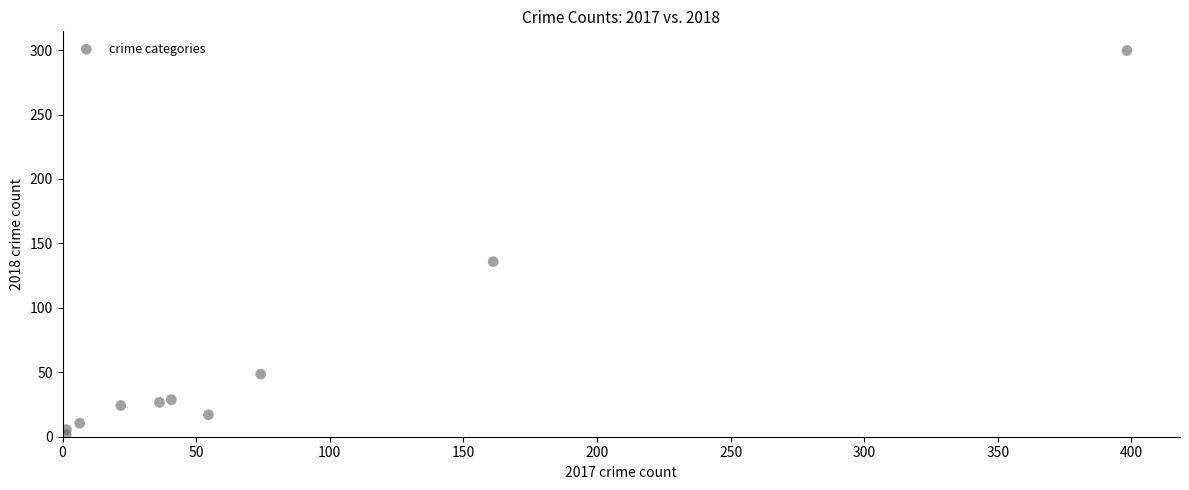

What Y value in the scatter plot is closest to 150?

135.9